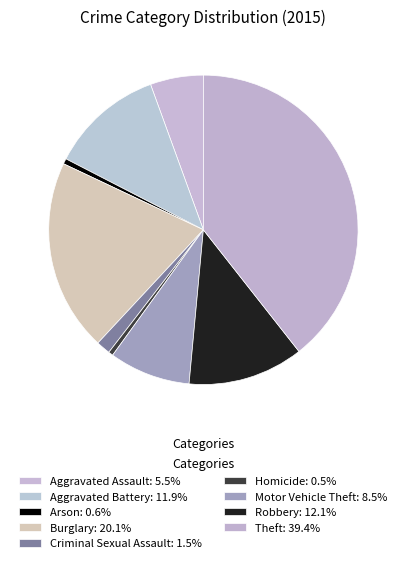

To the nearest percent, what portion does Robbery represent?

12%